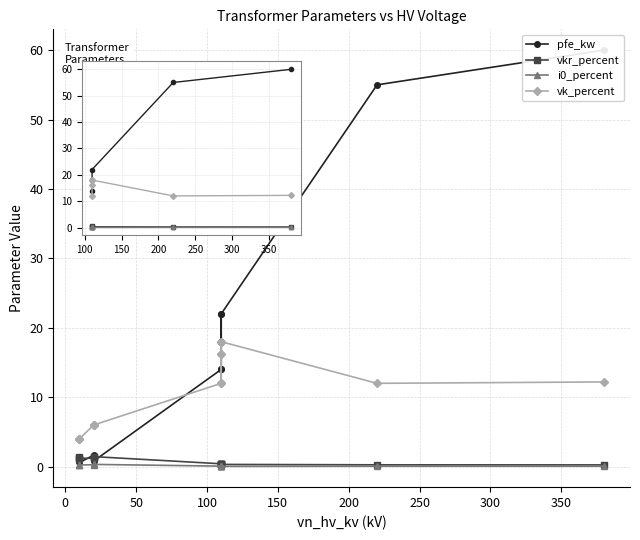

Is it true that pfe_kw equals 1.9 at 13?

False